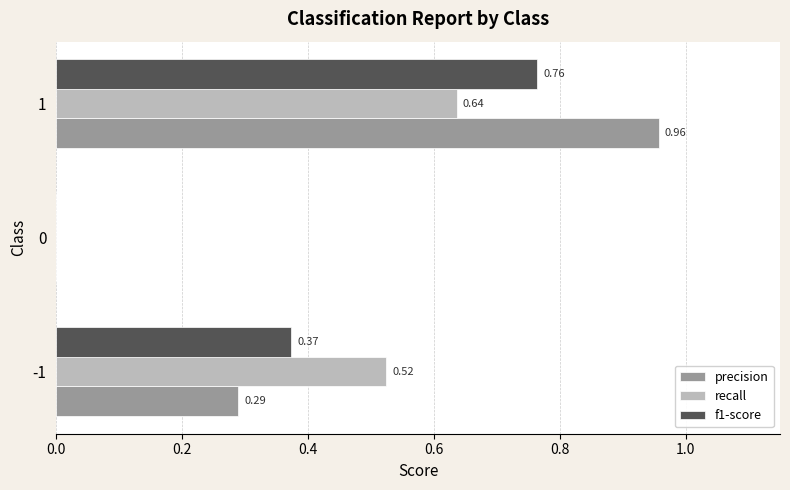

How many positive values does the recall series have?

2